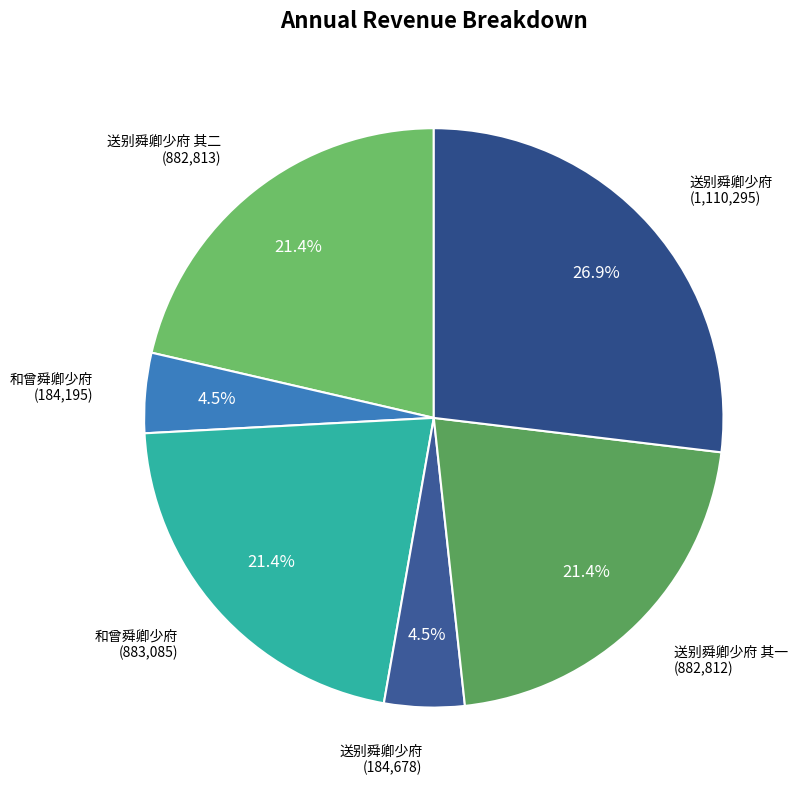

Count the number of slices in the pie.

6